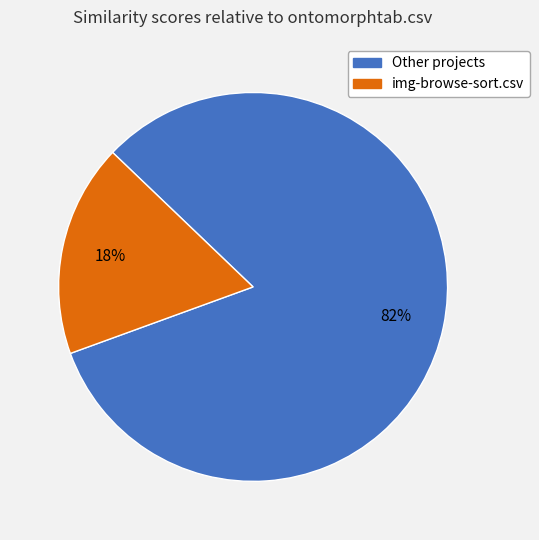

Count the number of slices in the pie.

2